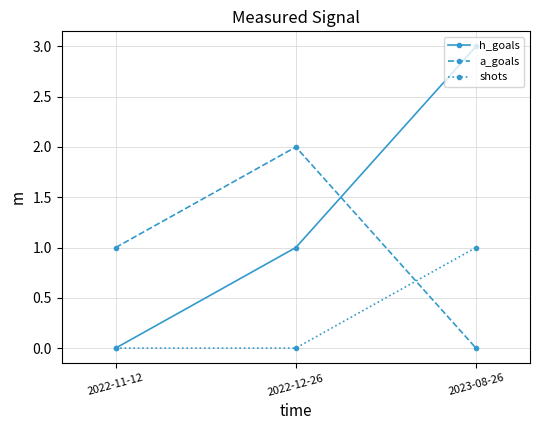

Reading left to right, transcribe all the data shown in this chart.

h_goals: 2022-11-12=0	2022-12-26=1	2023-08-26=3
a_goals: 2022-11-12=1	2022-12-26=2	2023-08-26=0
shots: 2022-11-12=0	2022-12-26=0	2023-08-26=1